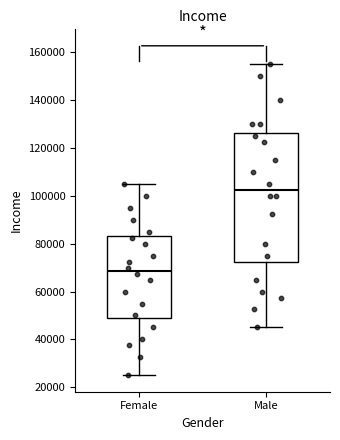

Reading left to right, transcribe this box plot: for each box, give where its median line is, the range the box spans, and where its two whiskers end, as read against the y-axis. The values are not printed on the chart, so give them approximately, as read against the axis.

Female: median 68000, box 48000 to 84000, whiskers 26000 to 106000
Male: median 102000, box 72000 to 126000, whiskers 46000 to 156000